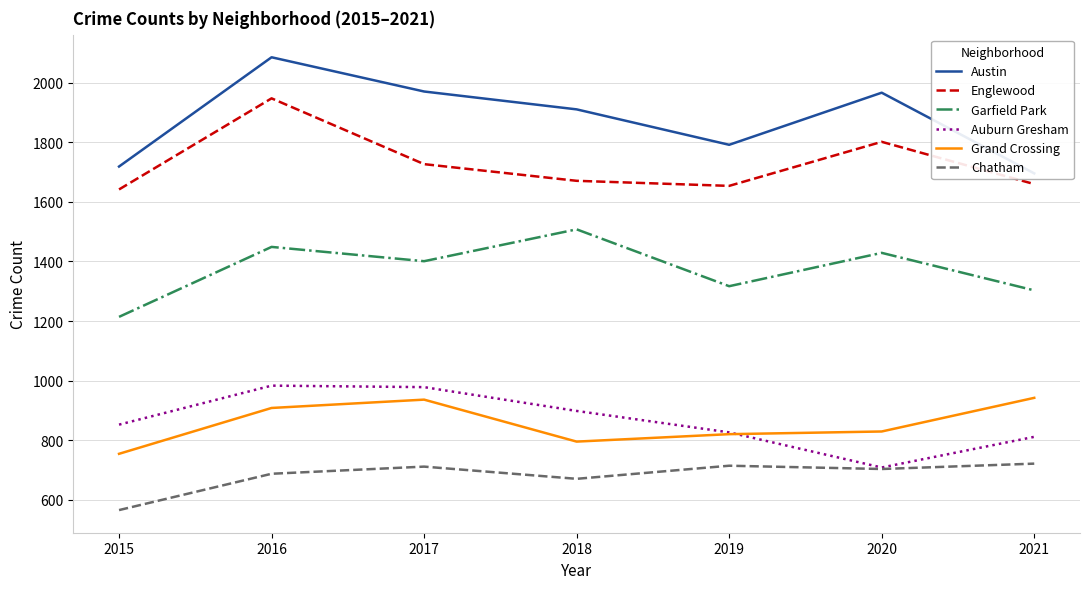

Which series changed the most between 2015 and 2018?

Garfield Park